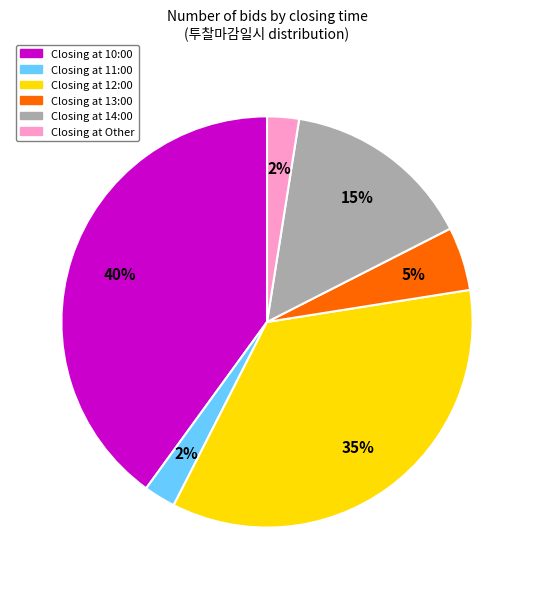

Does any single category account for the majority?

No